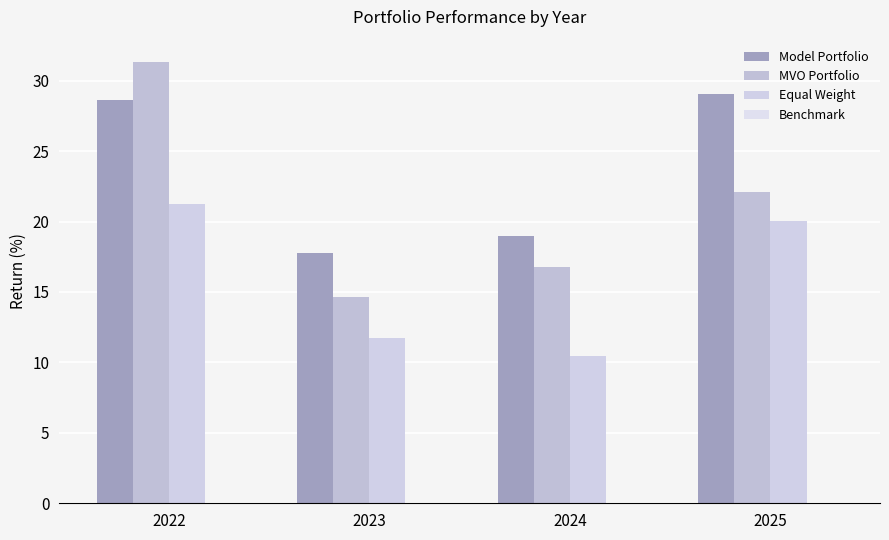

What is the value of the Model Portfolio bar at the 2nd from the left?

17.8